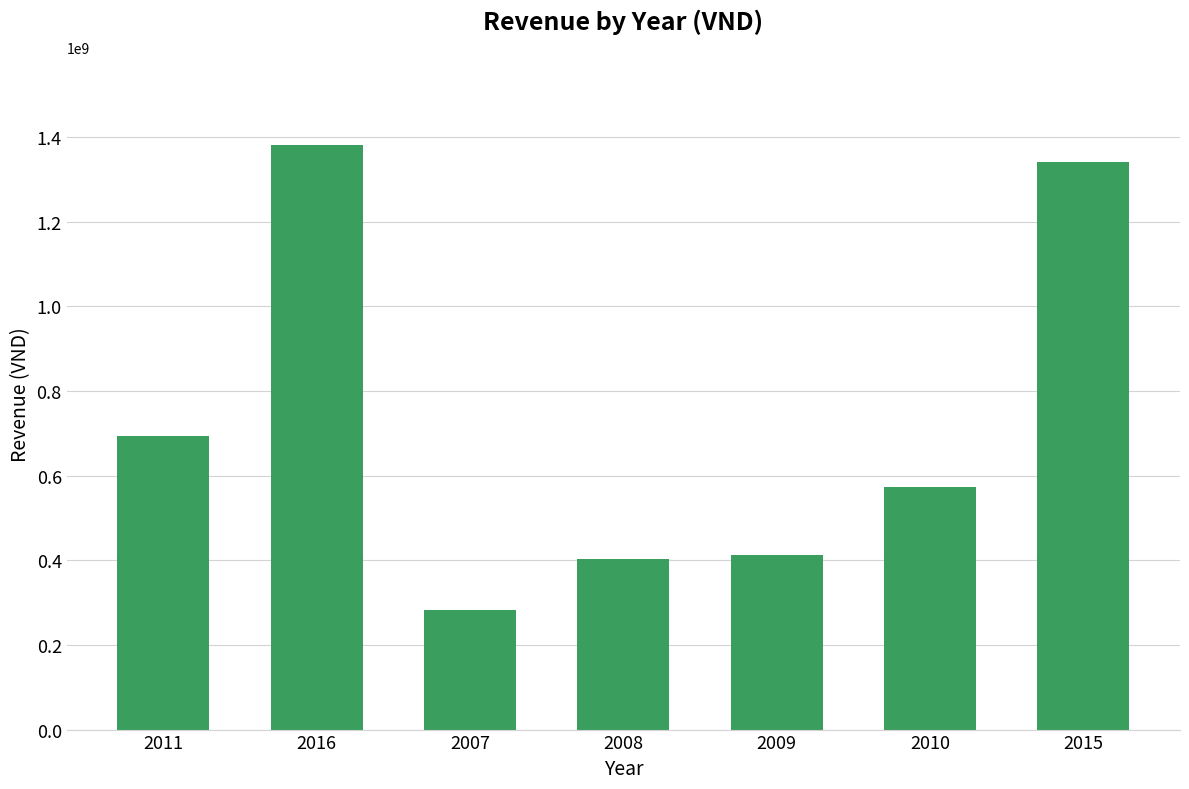

Reading left to right, transcribe all the data shown in this chart.

2011=694886367	2016=1381782970	2007=282196475	2008=402140613	2009=411366800	2010=574058260	2015=1341455859